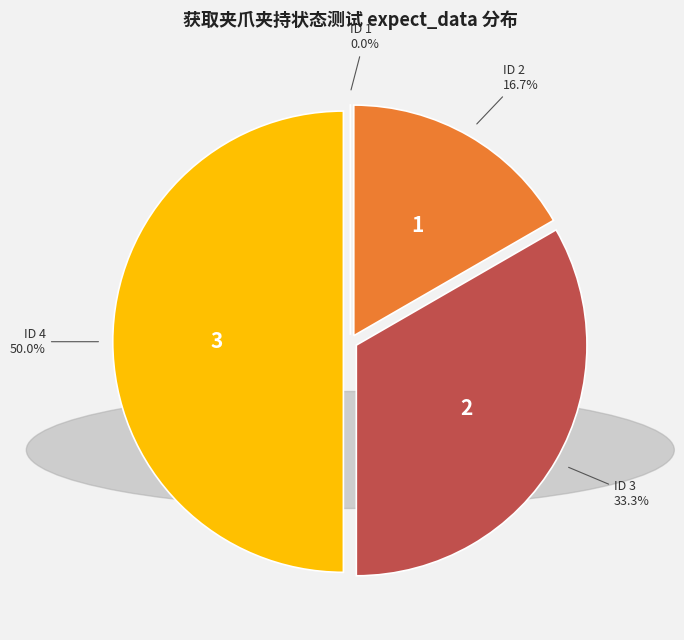

True or false: 4 accounts for 50% of the total.

True